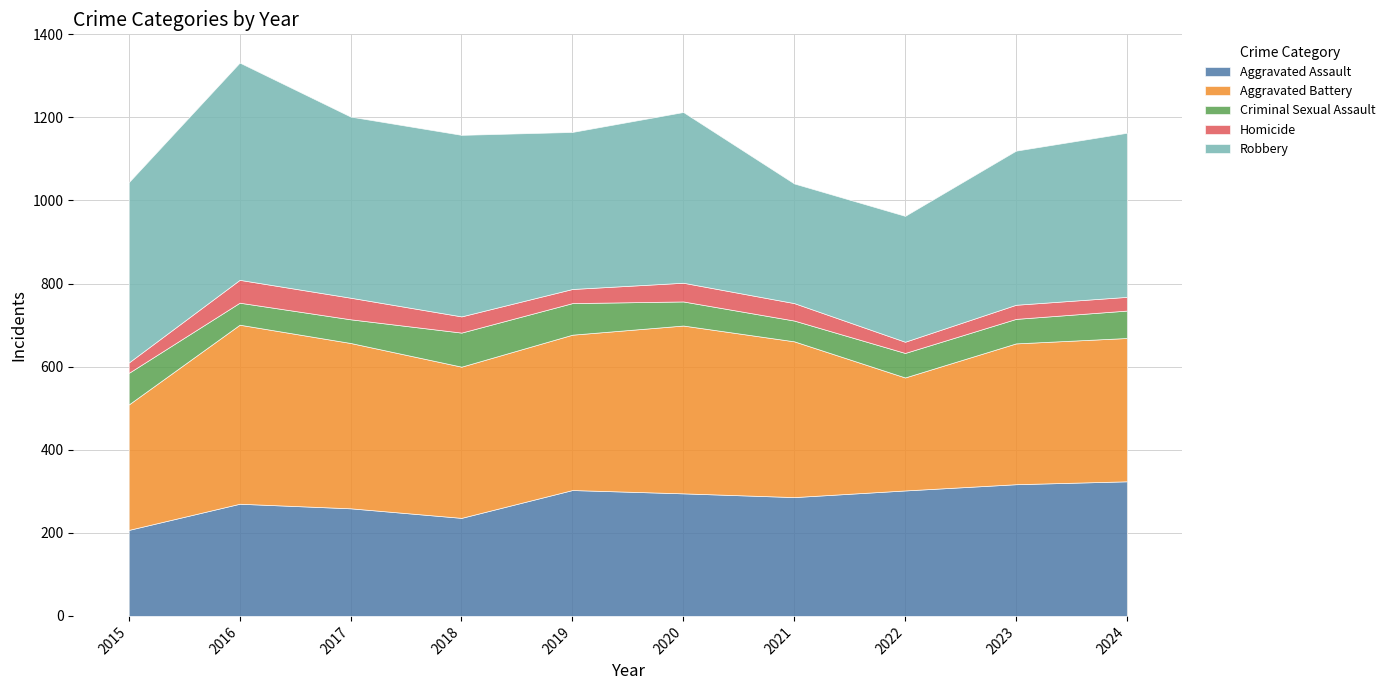

Does the chart display data point markers on the line(s)?

No